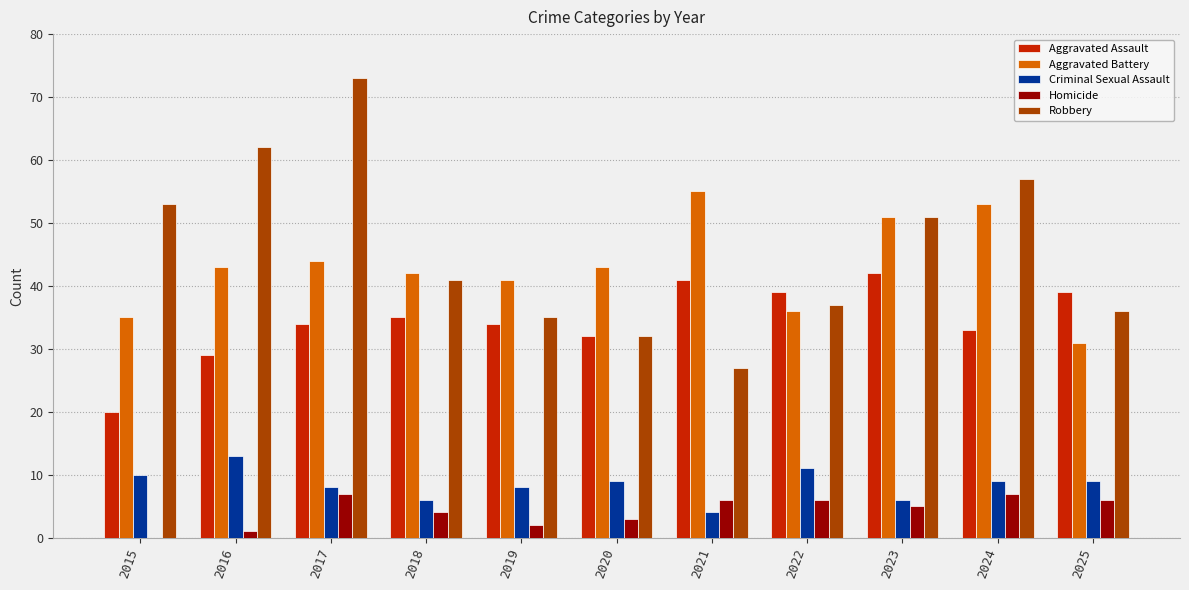

What is the sum of all Aggravated Battery values?

474